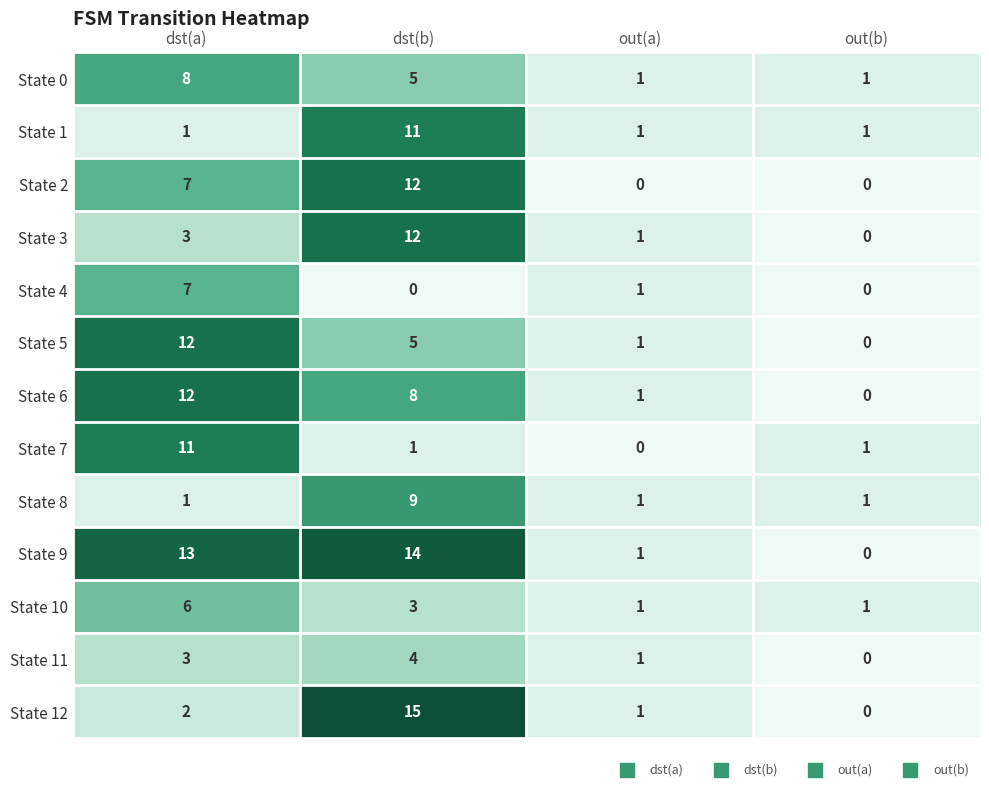

What is the sum of all State 6 values?

21